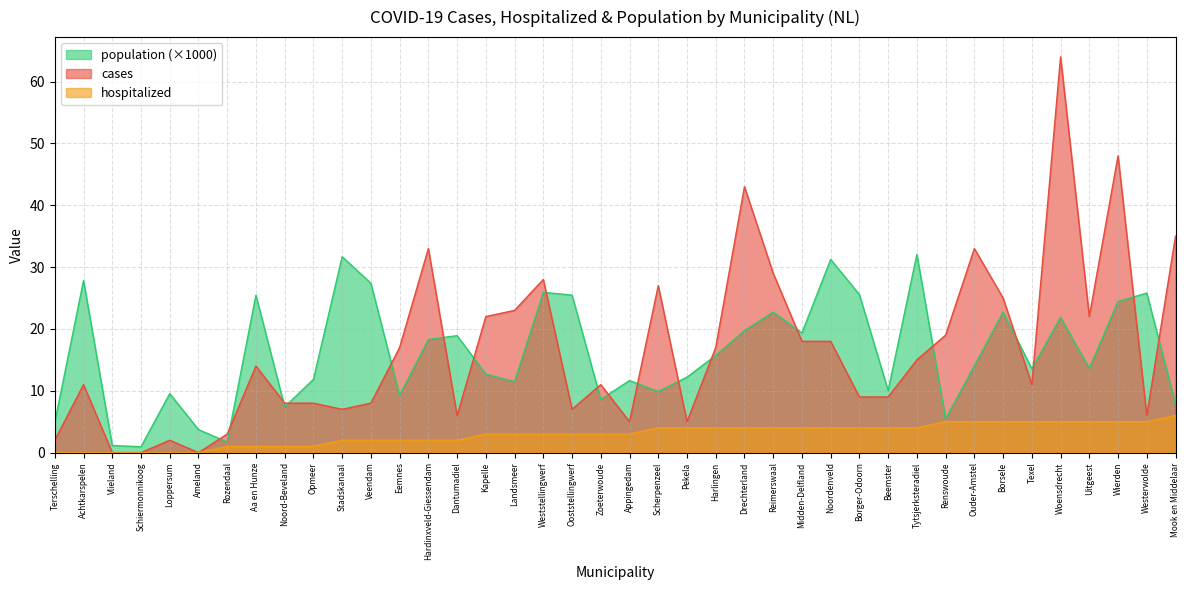

Which label corresponds to the largest value in the chart?

Woensdrecht